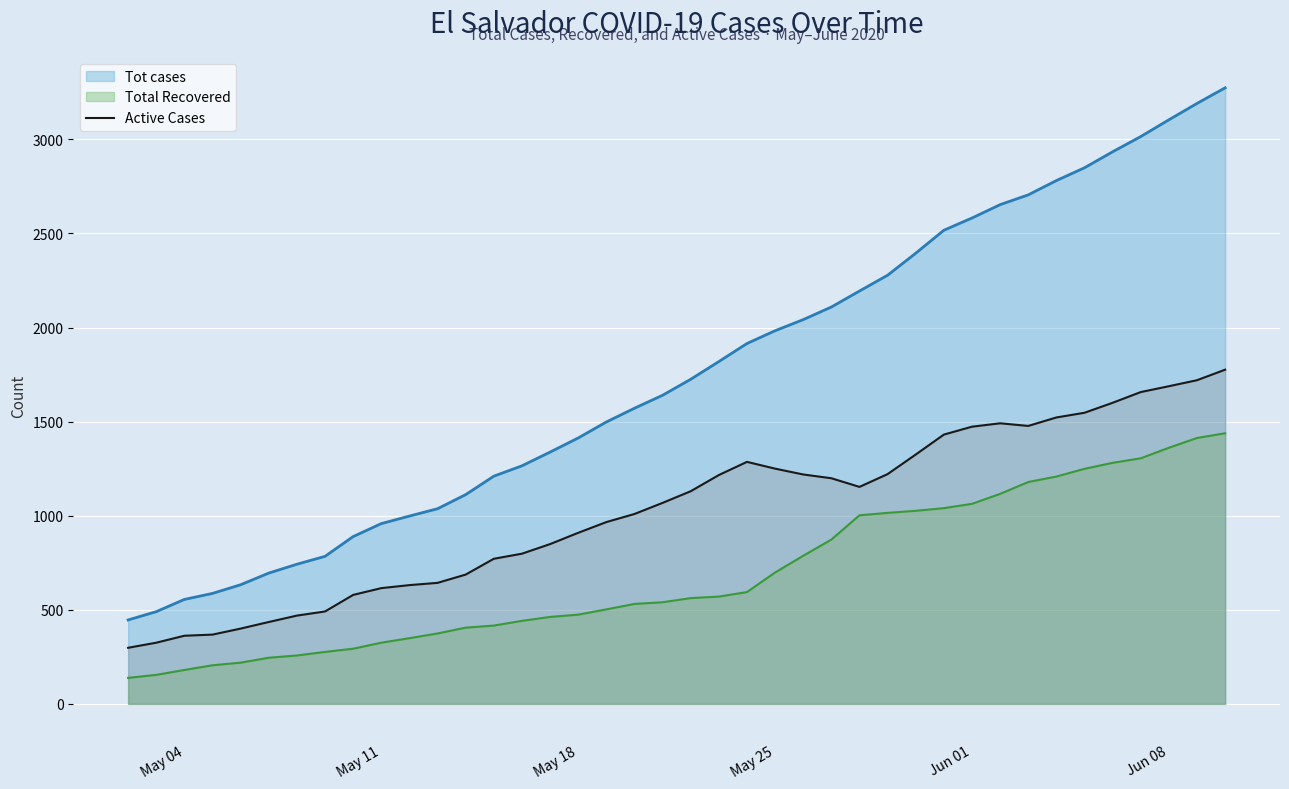

Which series has the widest spread of values?

Tot cases